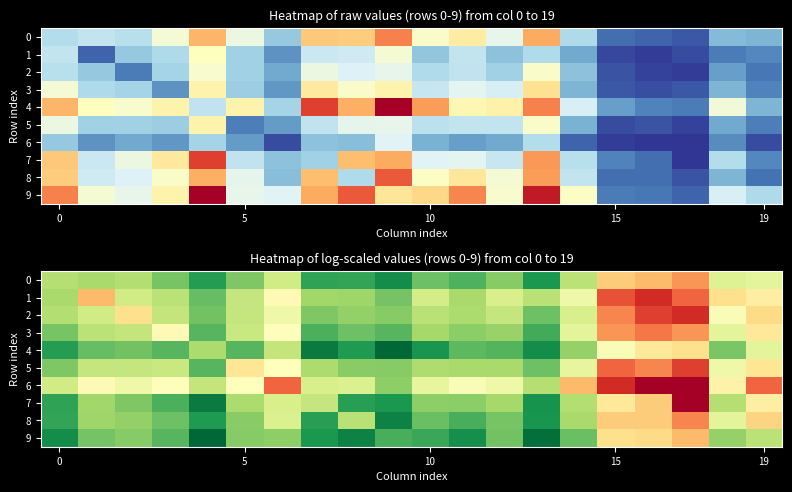

Which category has the highest value across all series?

9